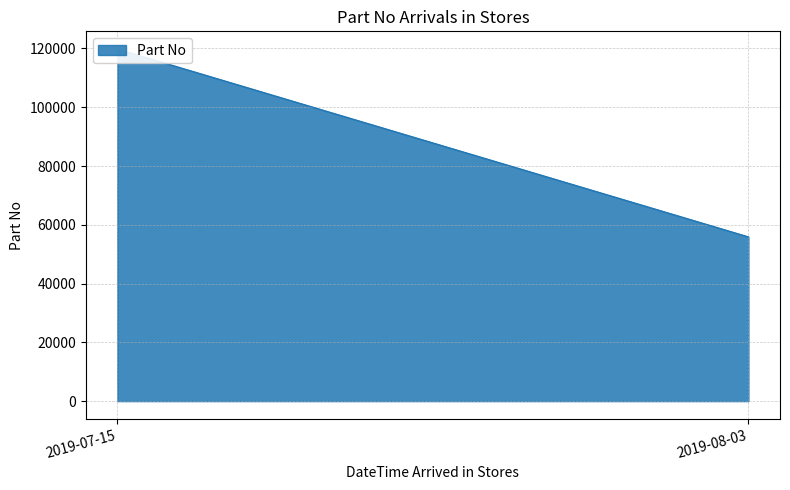

Reading left to right, list all the values displayed in this chart.

119843	55900